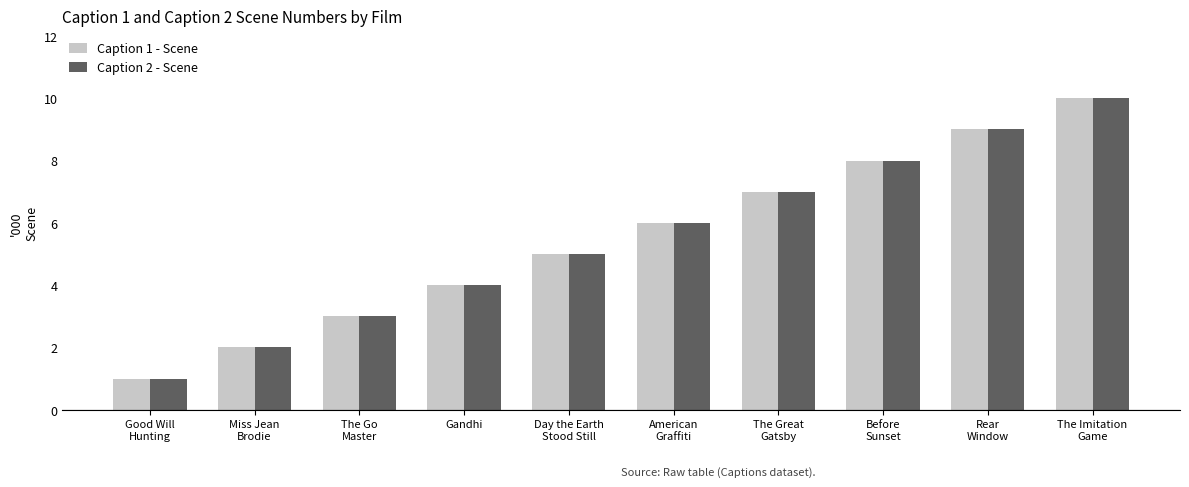

What is the highest value of the Caption 1 - Scene series?

10